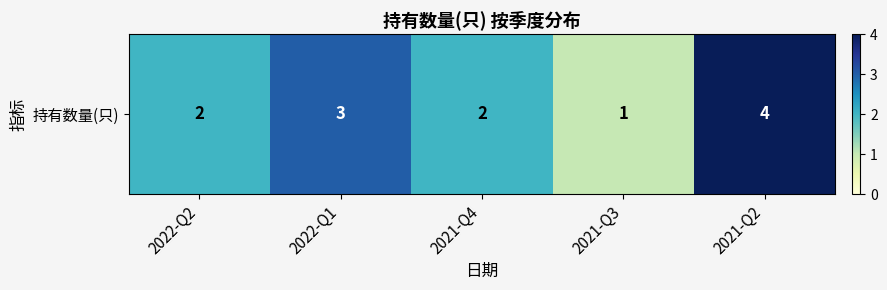

Reading left to right, extract all data points from this chart.

2022-Q2=2	2022-Q1=3	2021-Q4=2	2021-Q3=1	2021-Q2=4